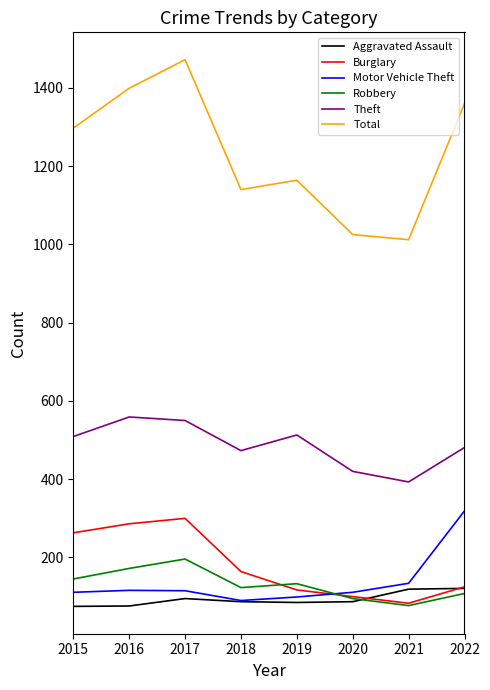

Which series has the widest spread of values?

Total